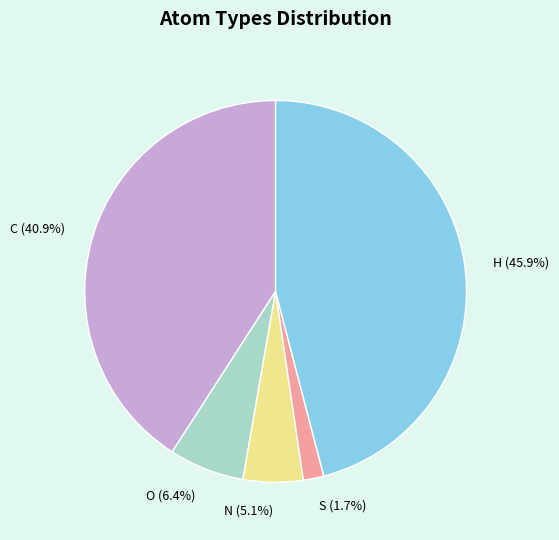

The C slice represents 34% of the pie. True or false?

False